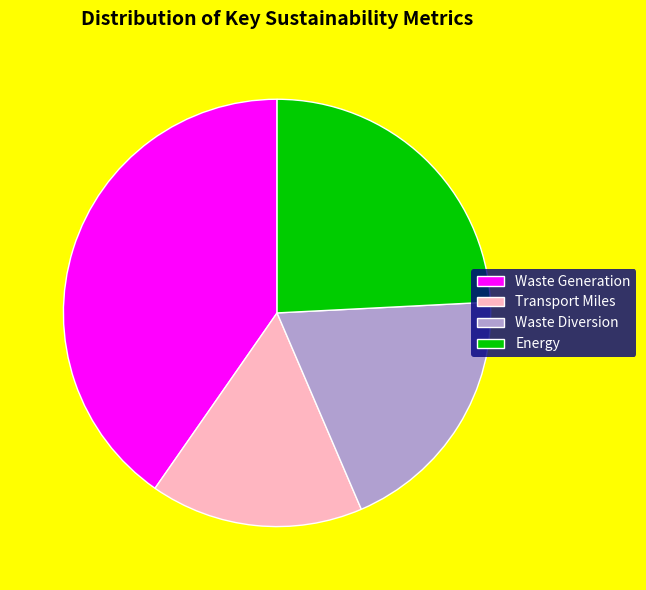

Is there any slice that represents more than half of the pie?

No